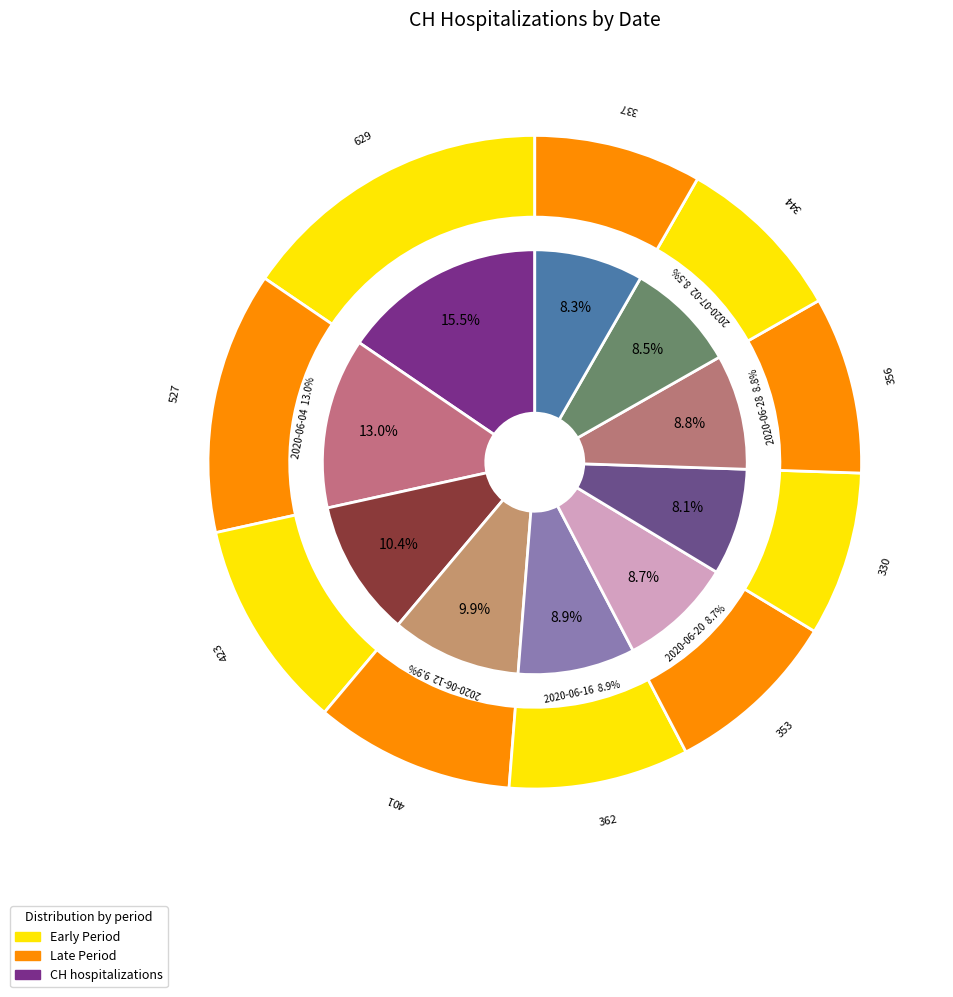

What is the largest slice in the pie chart?

2020-05-31